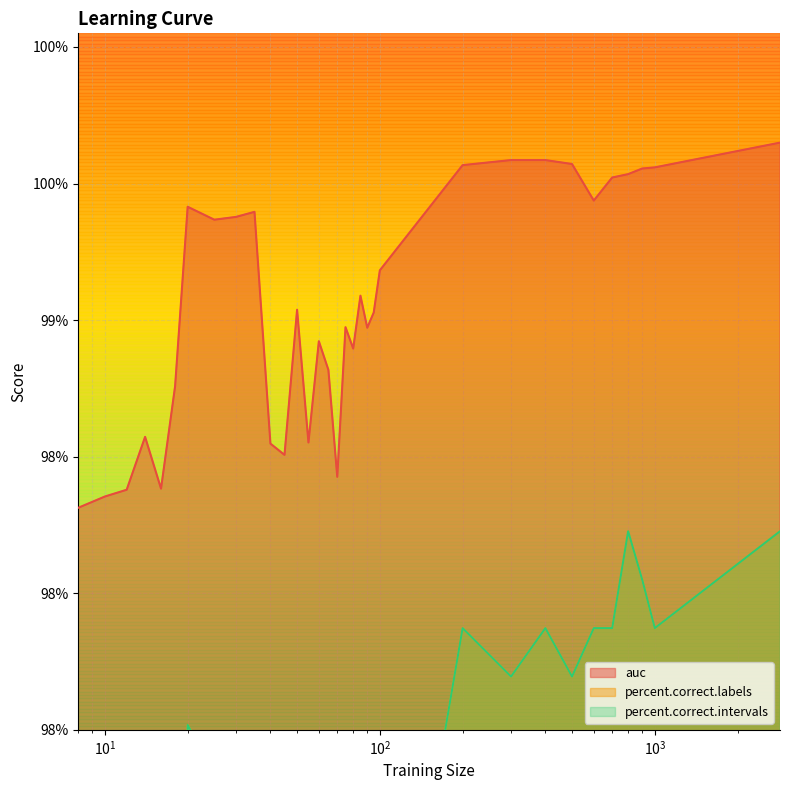

True or false: auc and percent.correct.intervals intersect in this chart.

False